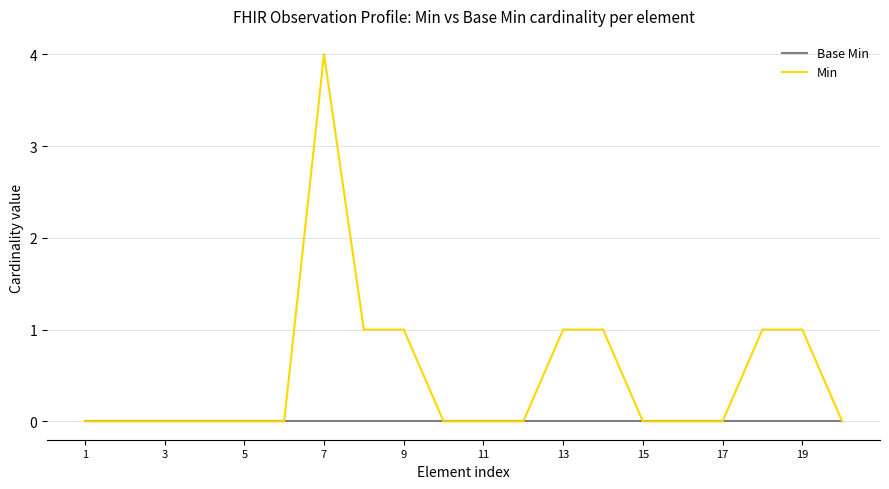

Which series has the largest range (max minus min)?

Min